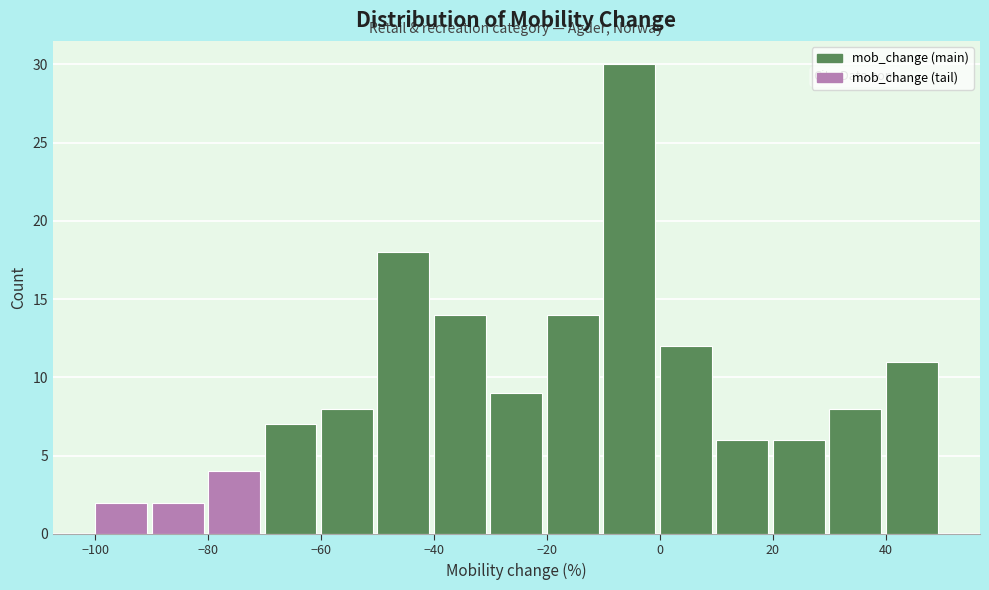

Reading left to right, list every bar in this chart as the range it spans on the x-axis followed by its height. The values are not printed on the chart, so give them approximately, as read against the axis.

-100 to -90: 2
-90 to -80: 2
-80 to -70: 4
-70 to -60: 7
-60 to -50: 8
-50 to -40: 18
-40 to -30: 14
-30 to -20: 9
-20 to -10: 14
-10 to 0: 30
0 to 10: 12
10 to 20: 6
20 to 30: 6
30 to 40: 8
40 to 50: 11